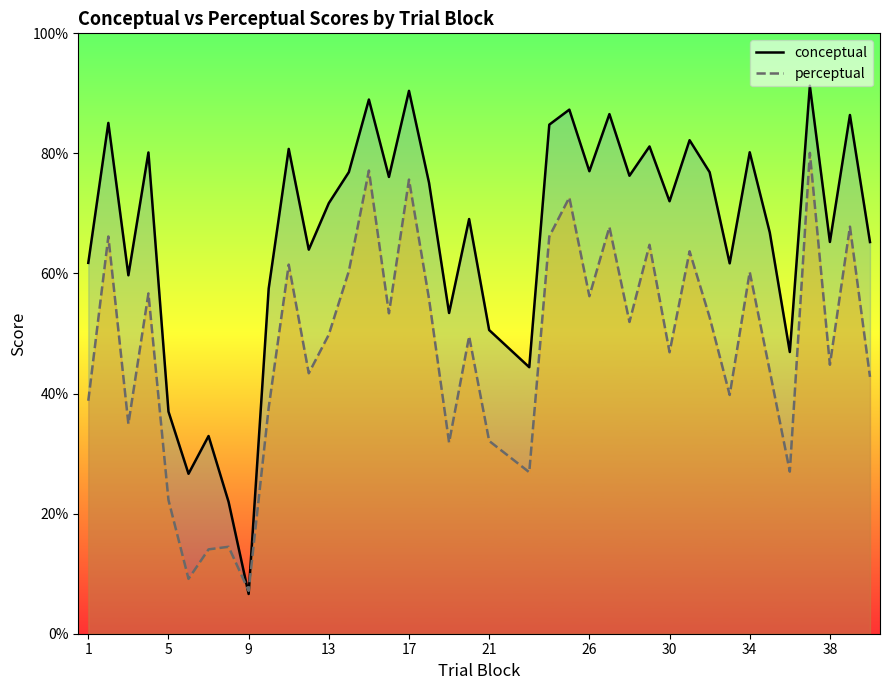

In perceptual, how many points are higher than both neighbors (excluding endpoints)?

14